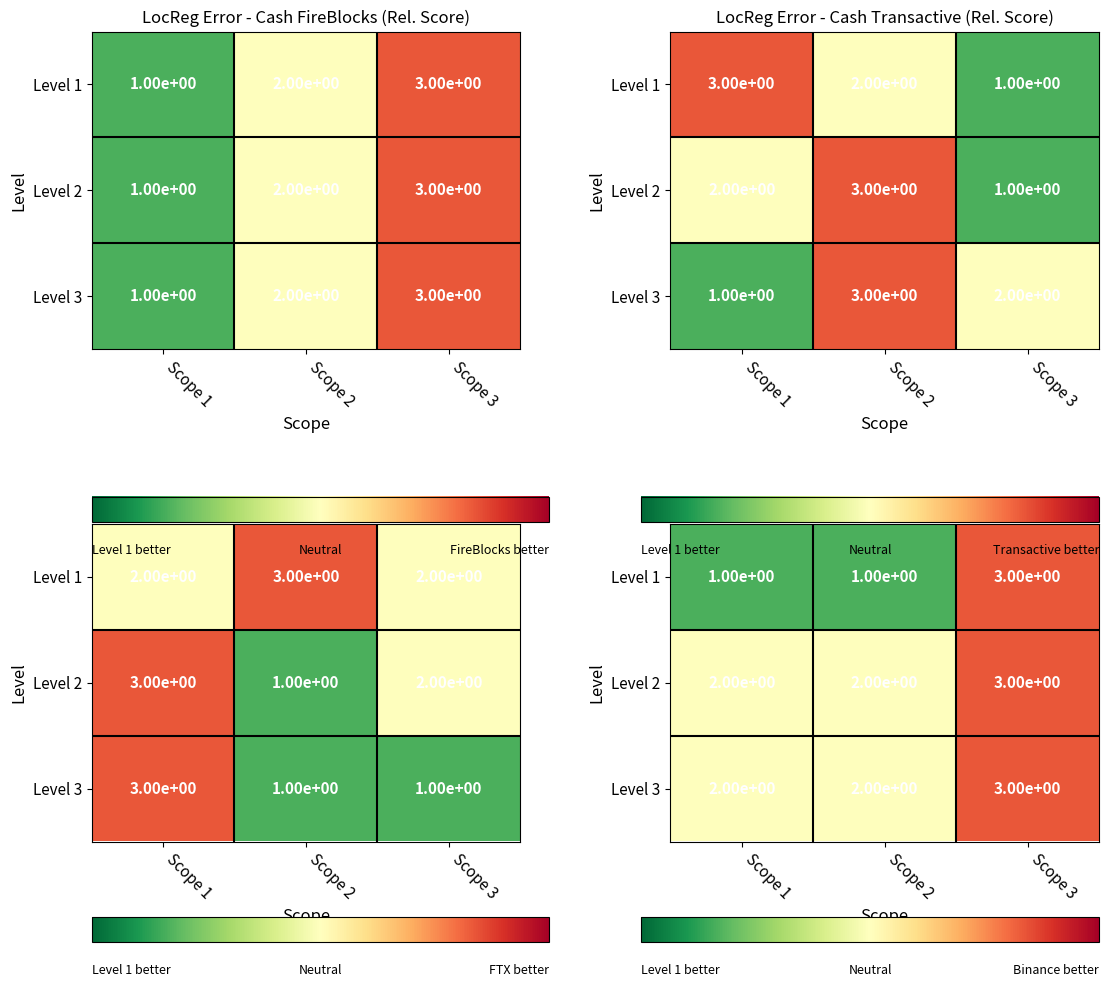

What is the minimum value shown in the chart?

1